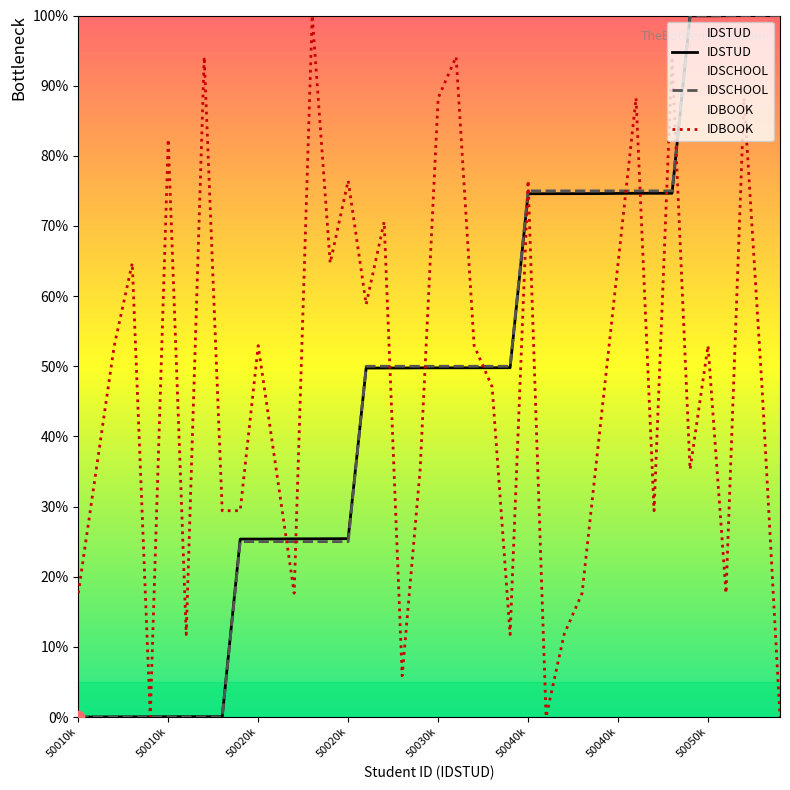

What are all the series names shown in the legend?

IDSTUD, IDSCHOOL, IDBOOK